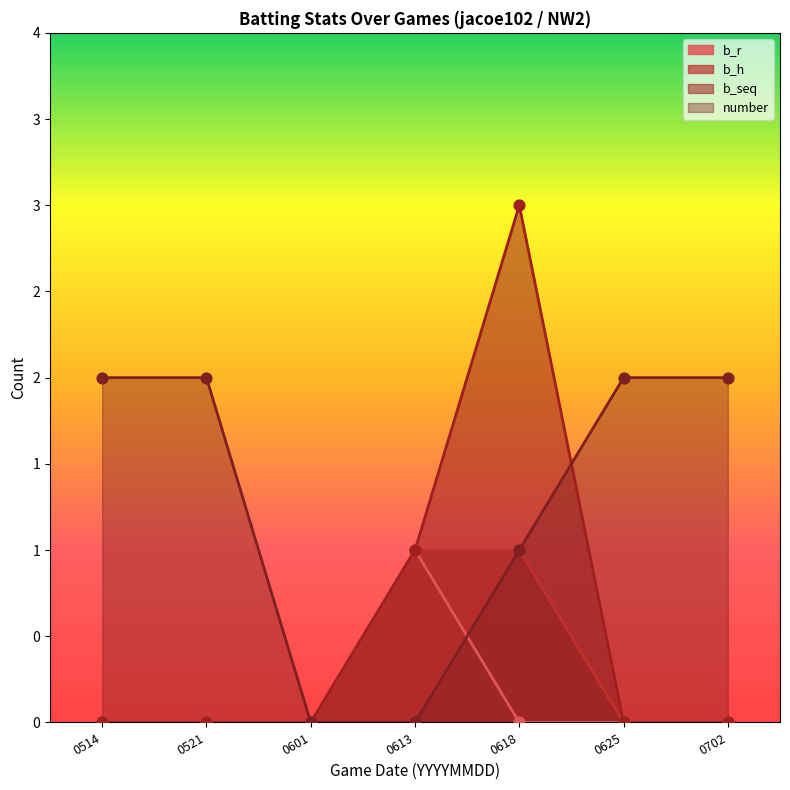

Which series has the largest Y range (max minus min)?

b_seq